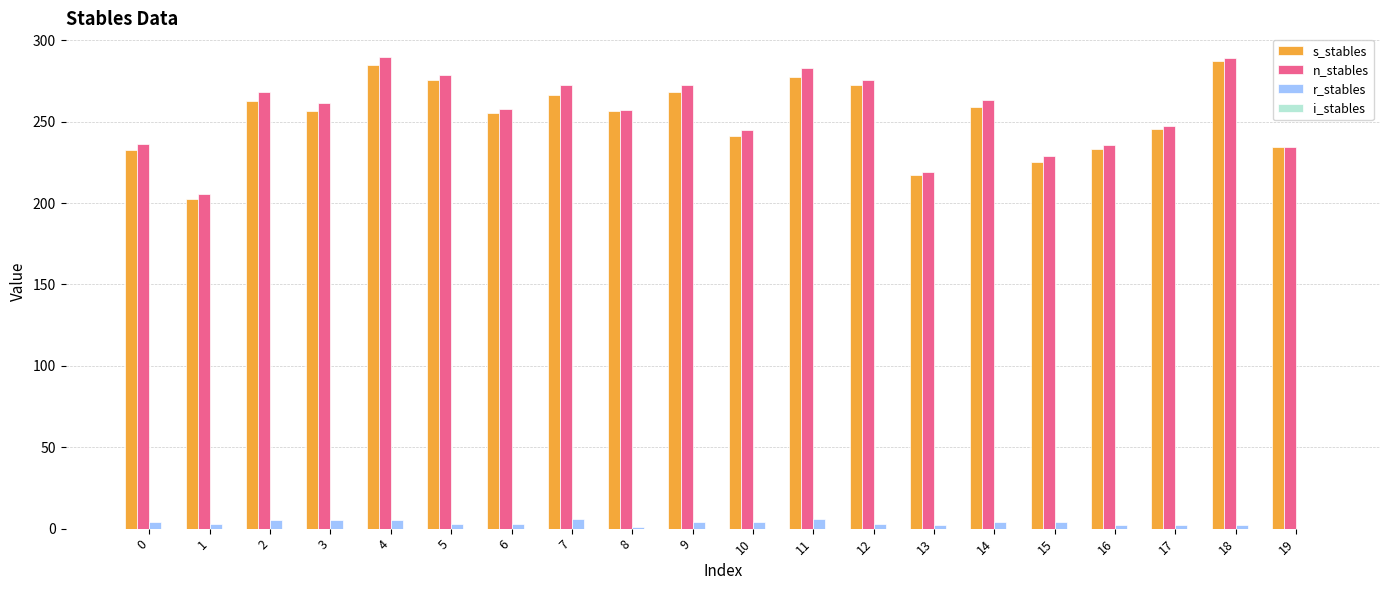

How many categories are shown in the chart?

20